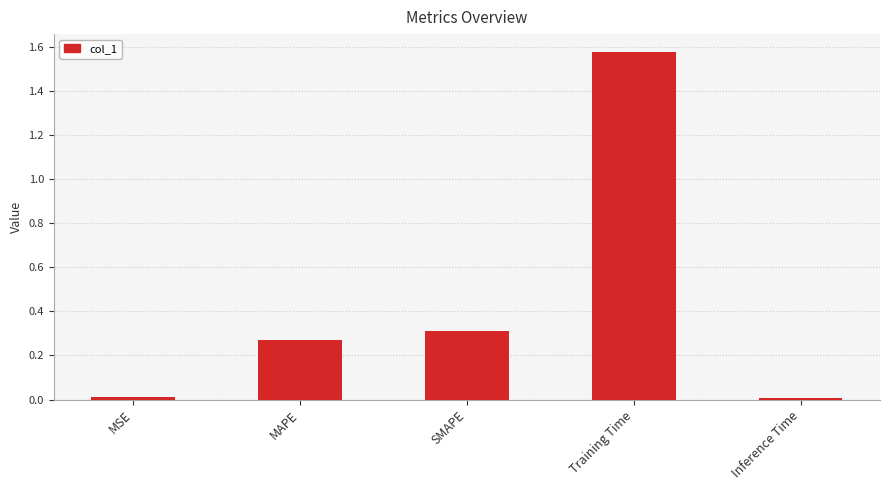

Is it true that the value at SMAPE is 0.3?

True